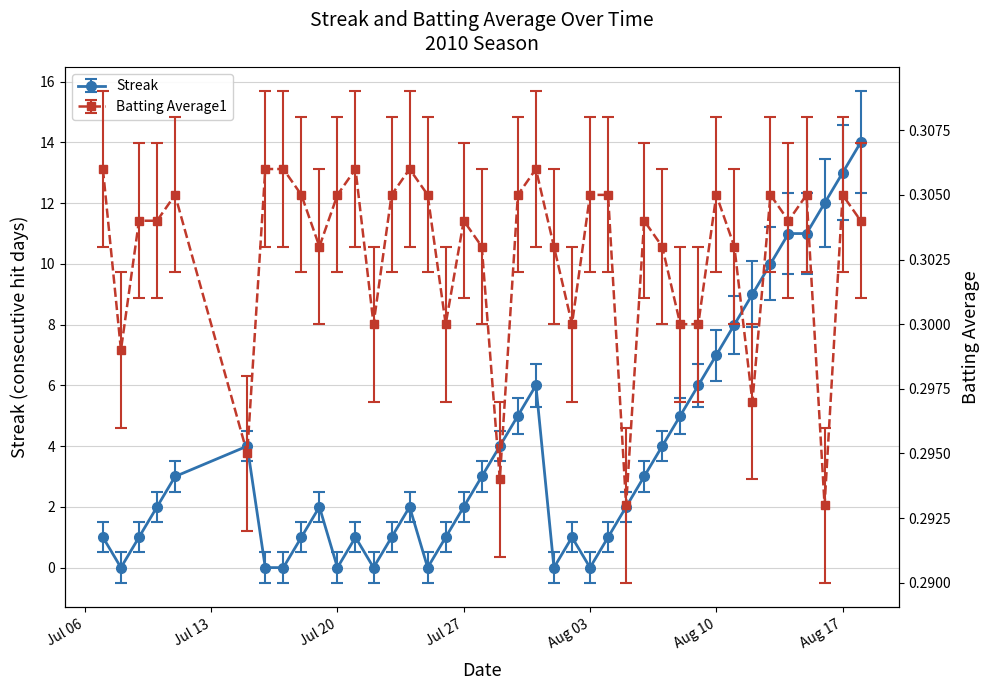

Rank the series by their average value, from highest to lowest.

Streak, Batting Average1